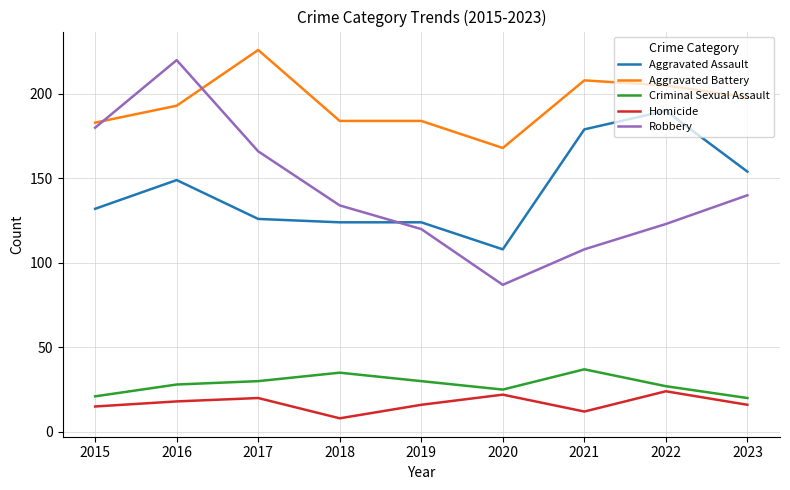

True or false: Homicide and Robbery intersect in this chart.

False